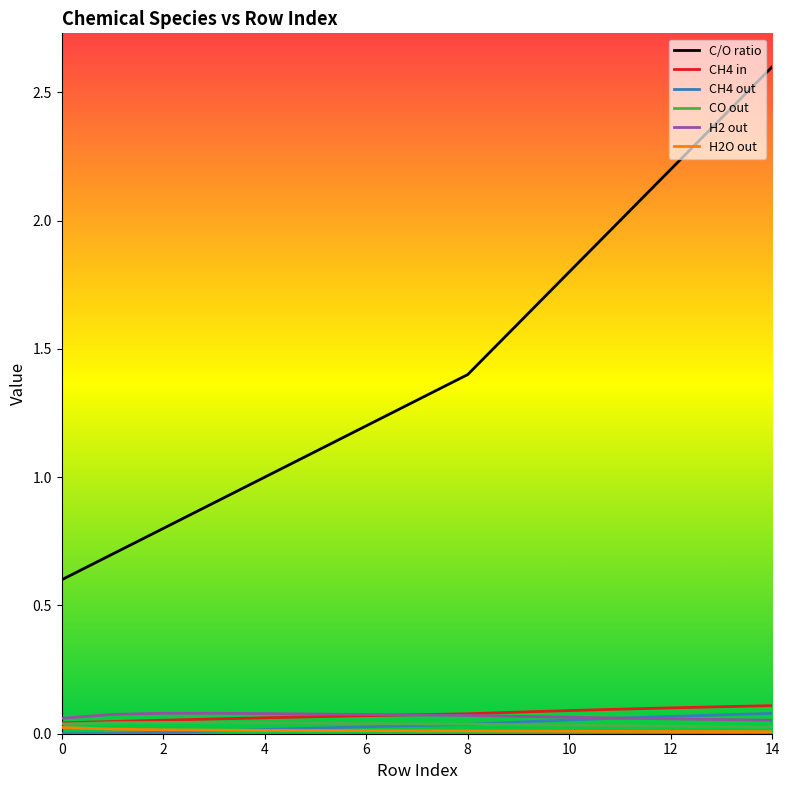

Which series has the largest total across all categories?

C/O ratio